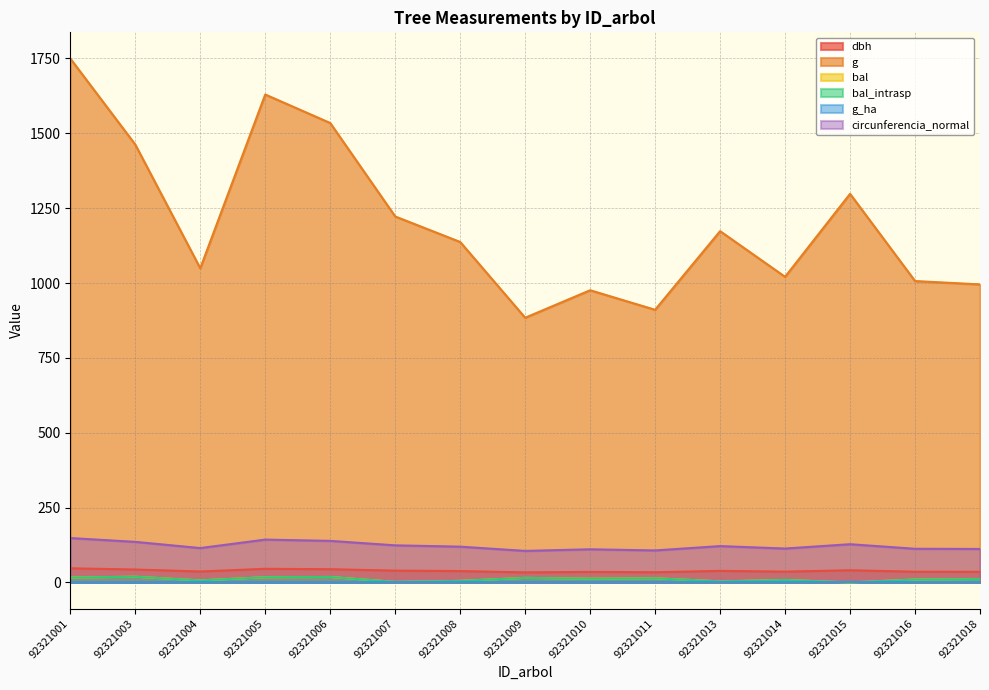

Does the chart display data point markers on the line(s)?

No